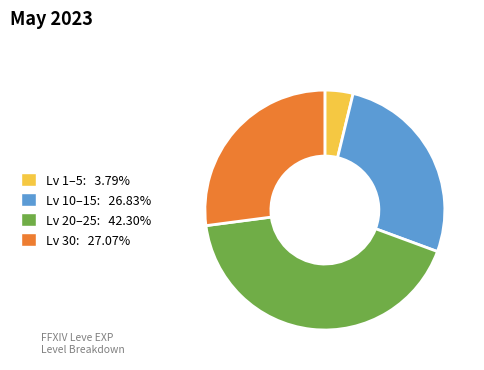

Do Lv 10–15: 26.83% and Lv 30: 27.07% together represent more than half of the pie?

Yes